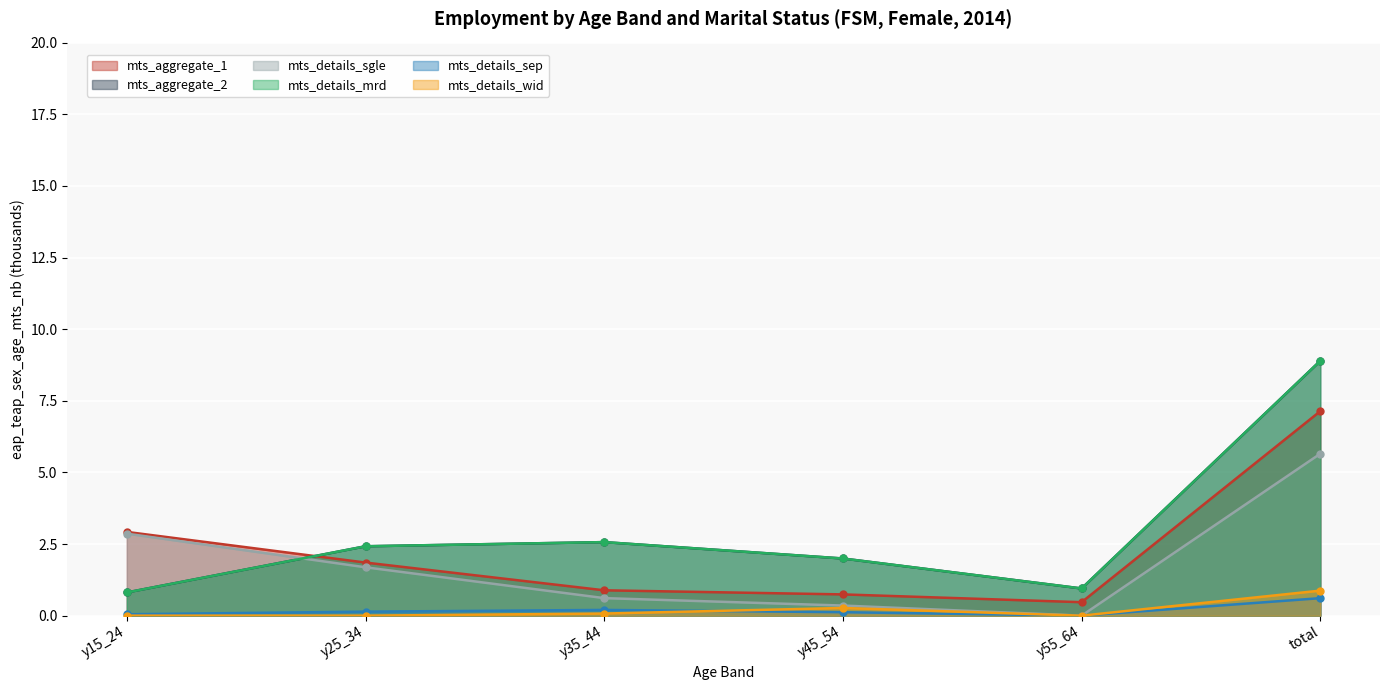

At how many categories does at least one series exceed 4?

1